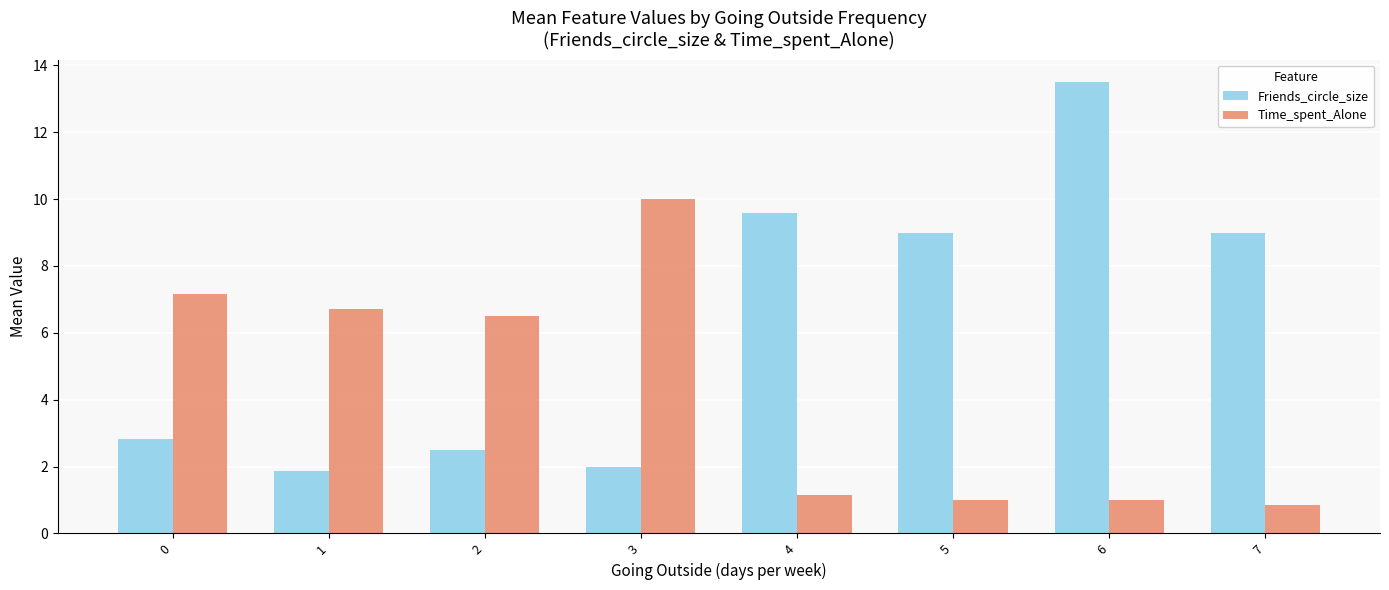

What is the difference between the Friends_circle_size values at 6 and 2?

11.0